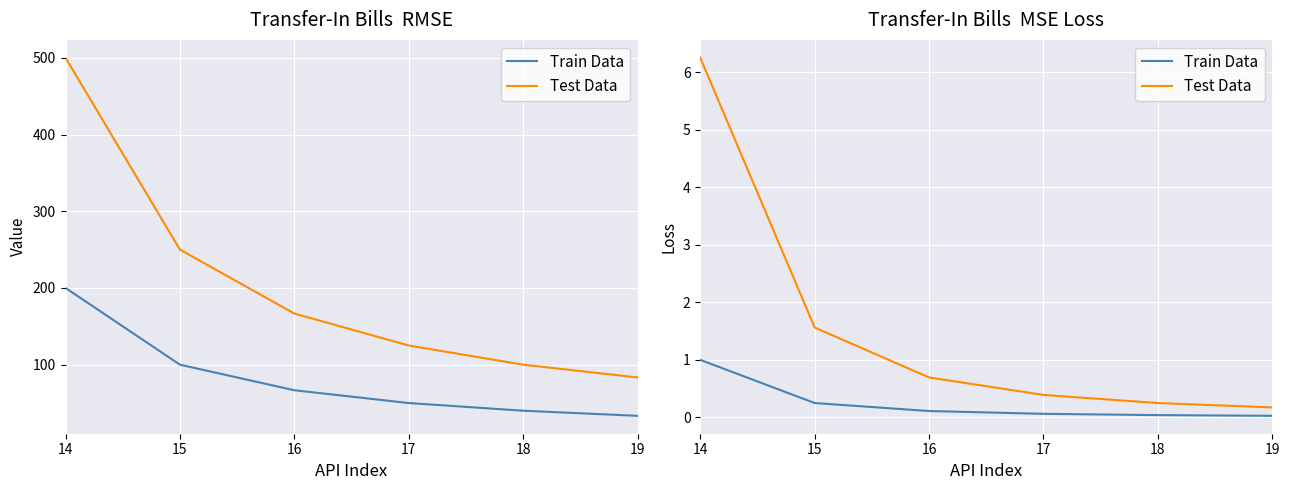

What is the sum of all Test Data values?

9.3